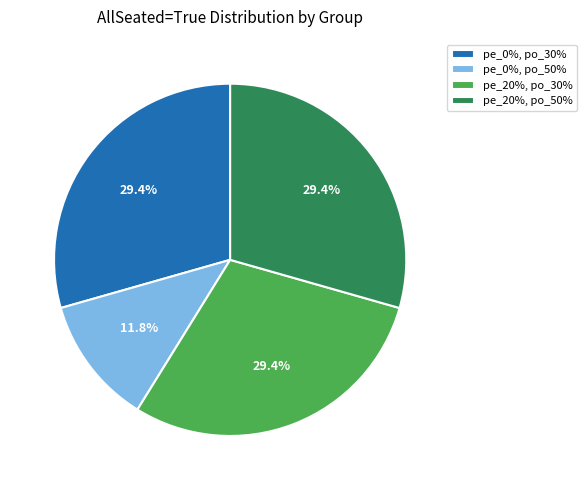

What percentage is NOT represented by pe_0%, po_30%?

70.6%